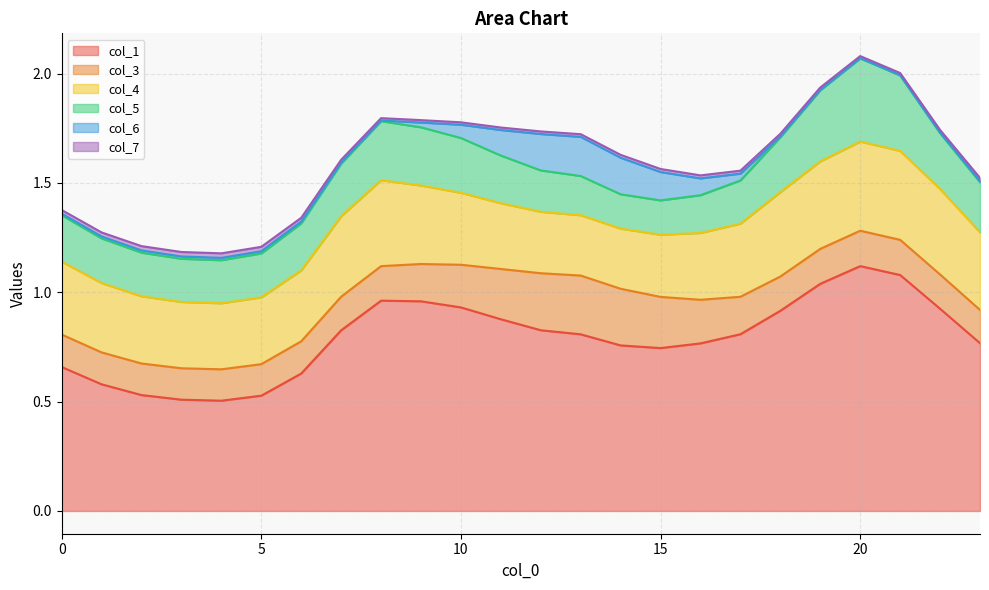

What is the value of the col_5 point at the 12th from the left?

0.2